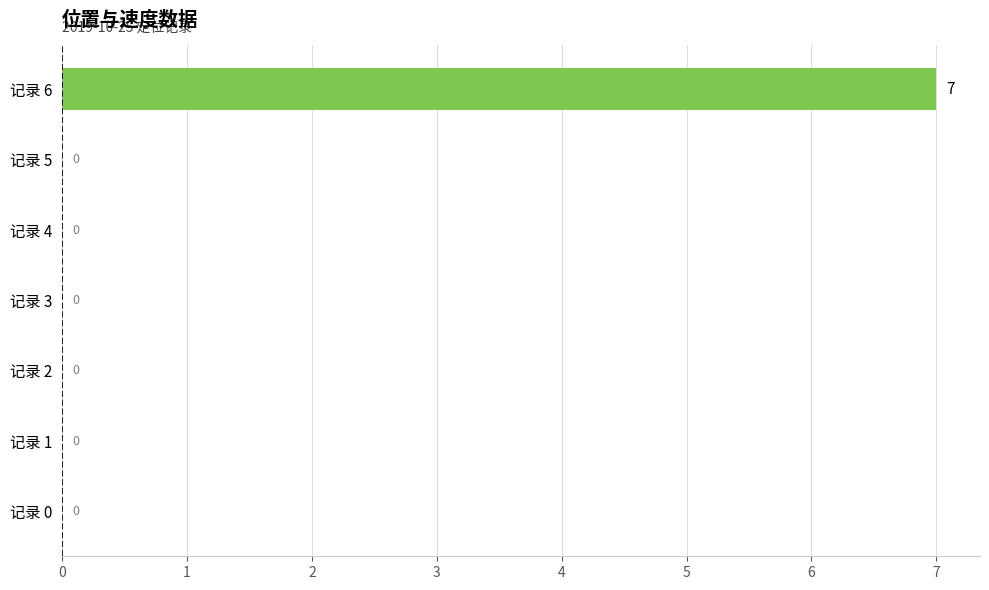

Reading top to bottom, list all the values displayed in this chart.

记录 6=7	记录 5=0	记录 4=0	记录 3=0	记录 2=0	记录 1=0	记录 0=0